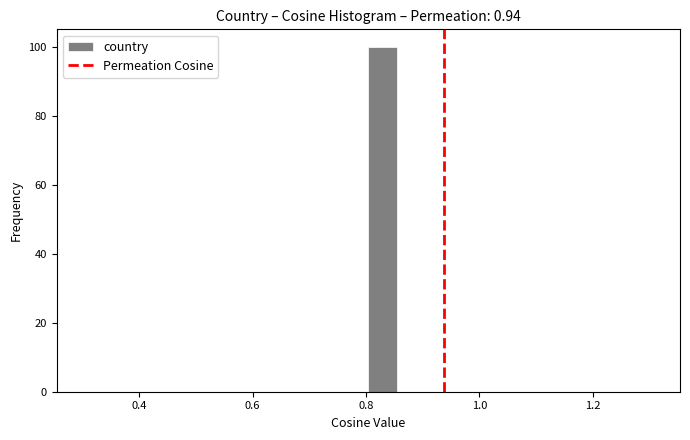

Read against the x-axis, roughly where is the centre of the tallest bar?

0.82